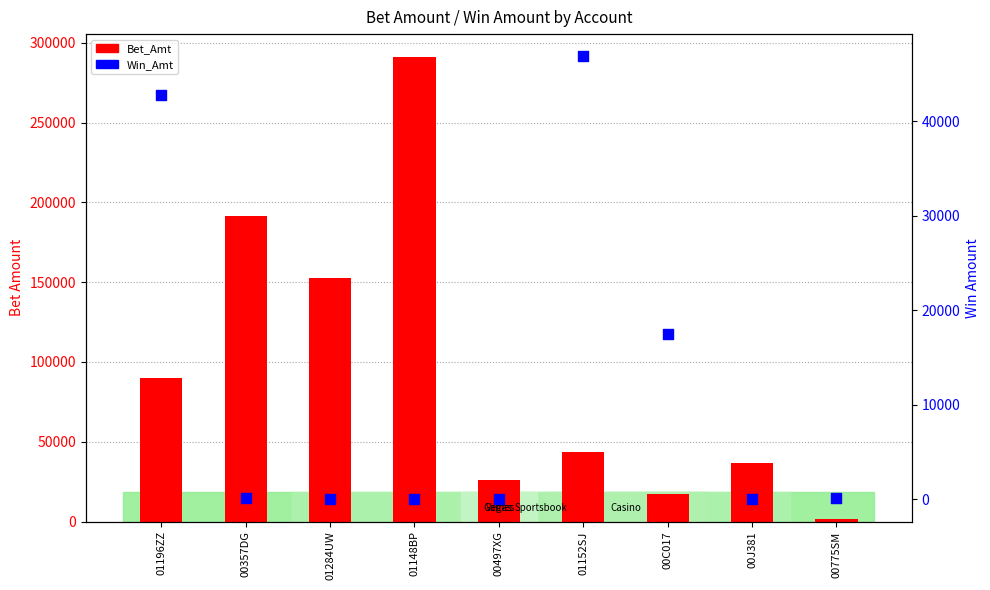

At how many categories does at least one series exceed 140436?

3